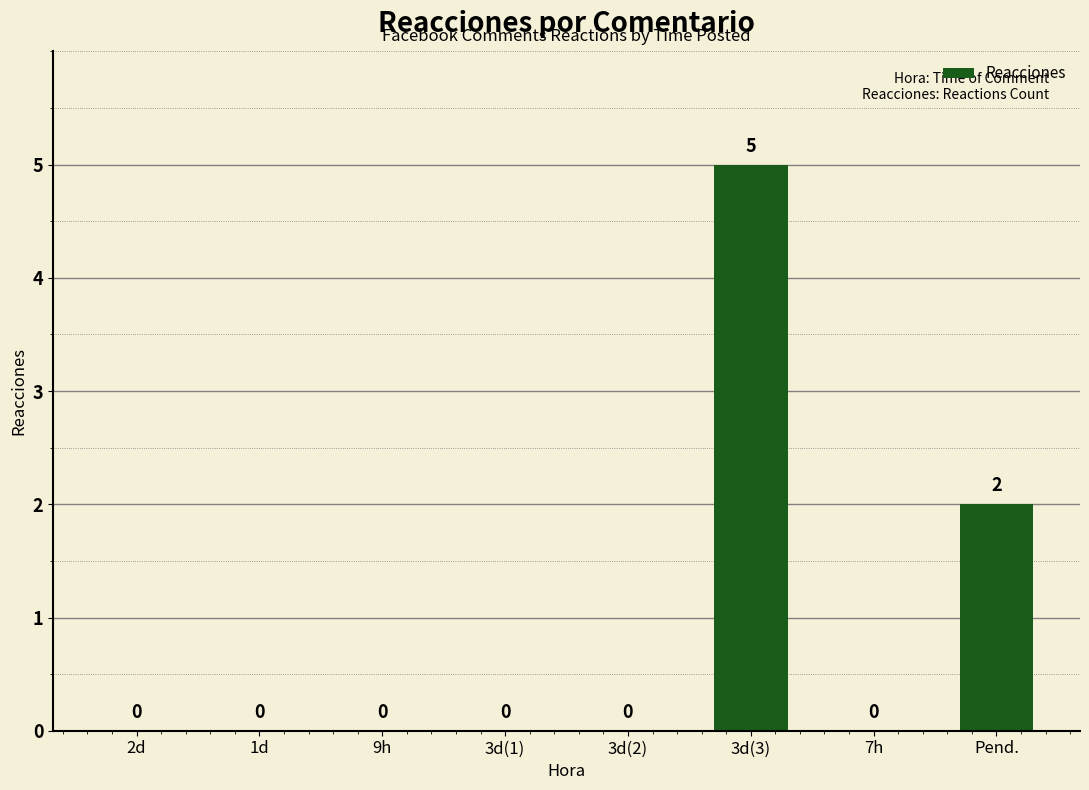

Where is the data nearest to the value 2?

Pend.